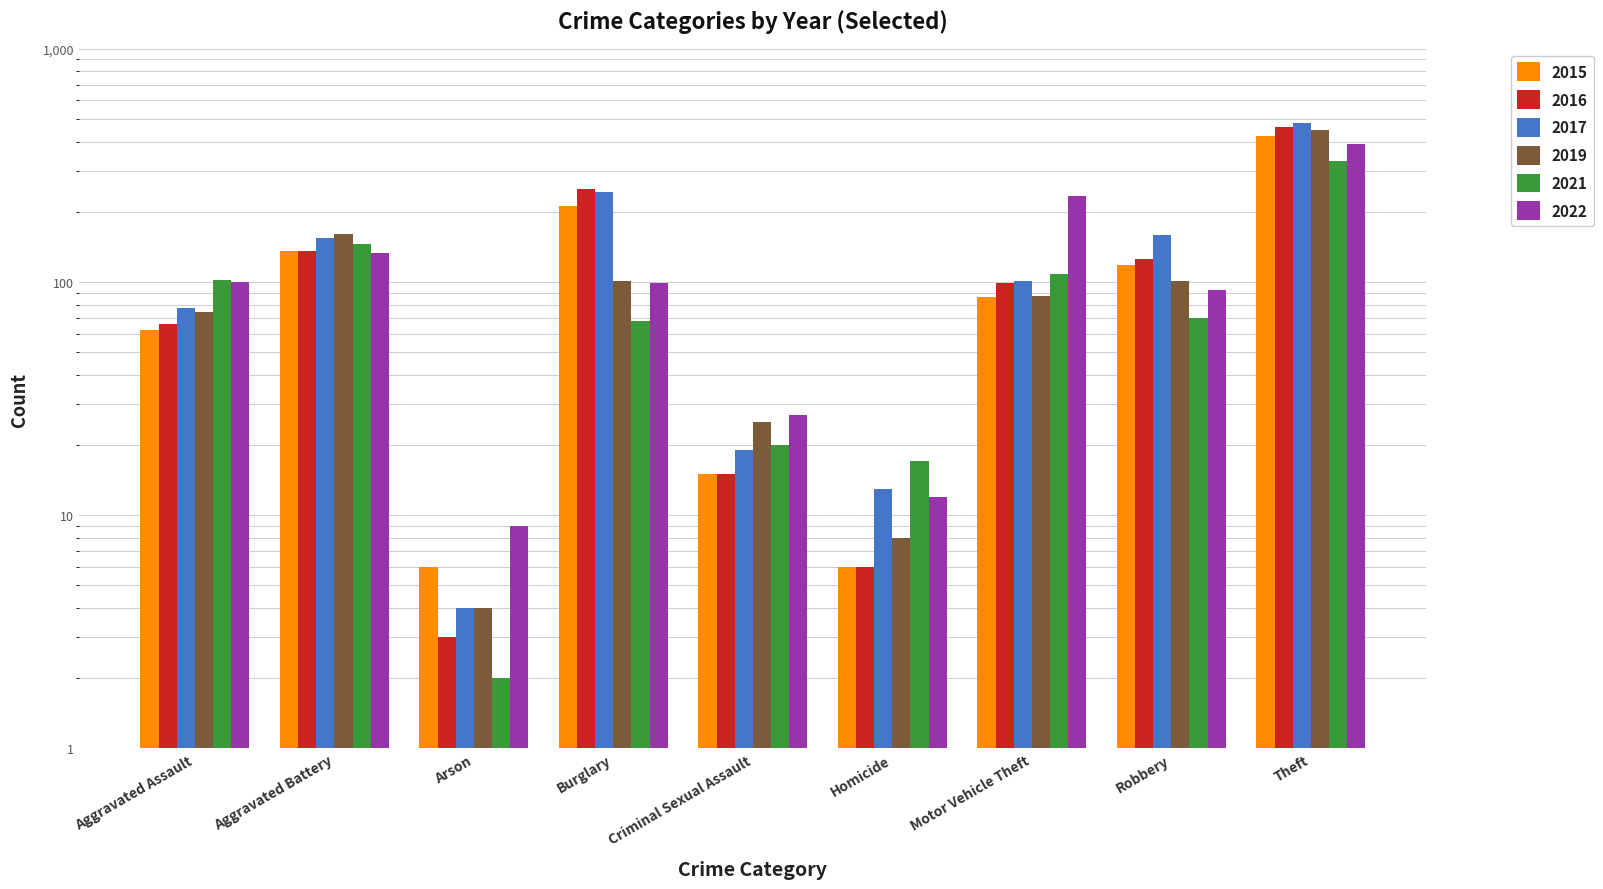

At which label is 2019 closest to 225?

Aggravated Battery